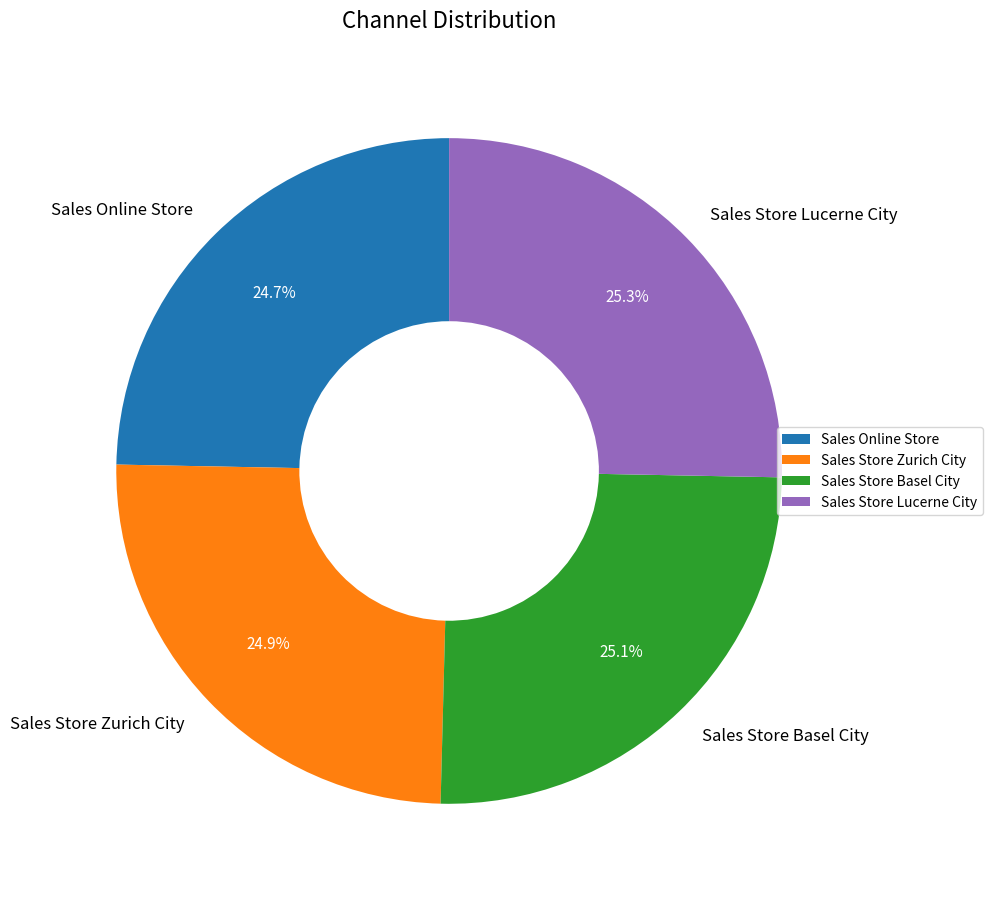

Is it true that Sales Store Zurich City is 31% of the pie?

False